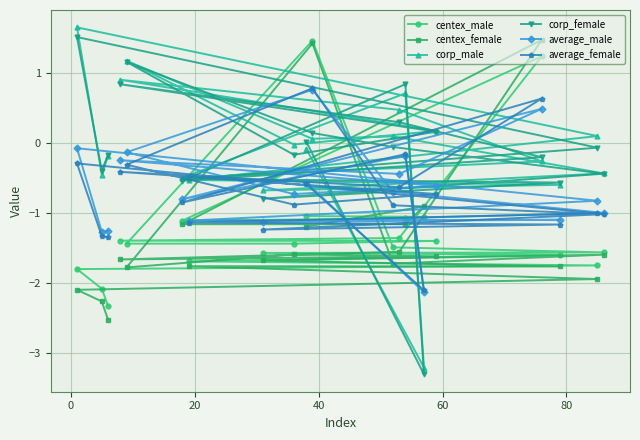

At how many categories does at least one series exceed -2?

20